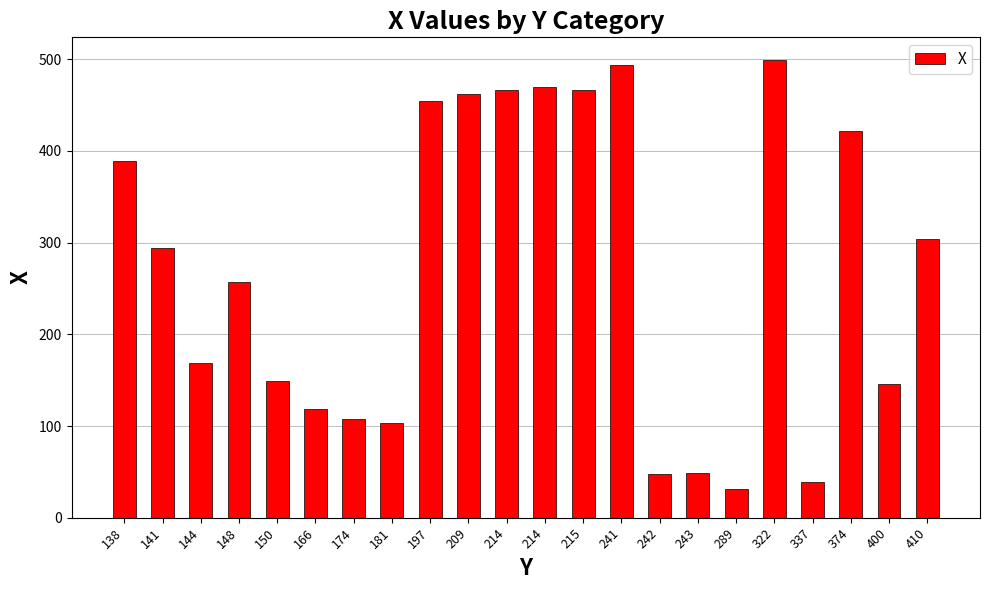

Reading left to right, list all the values displayed in this chart.

389	294	169	257	149	119	108	103	454	462	466	470	467	494	48	49	31	499	39	422	146	304